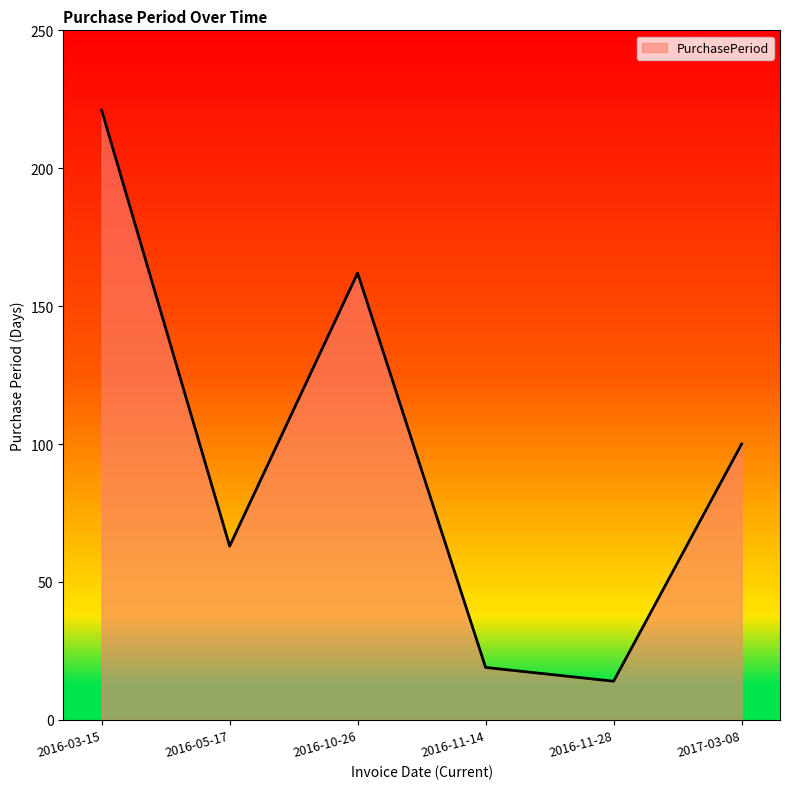

At which label does the data first exceed 100?

2016-03-15